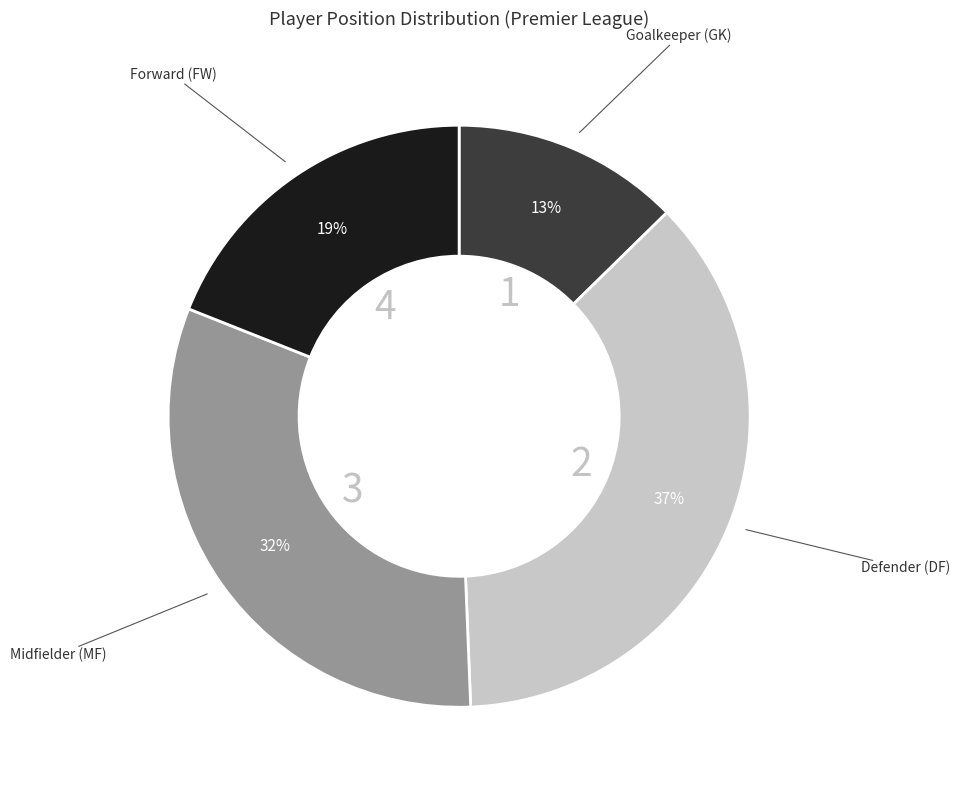

Is there a majority slice in this chart?

No